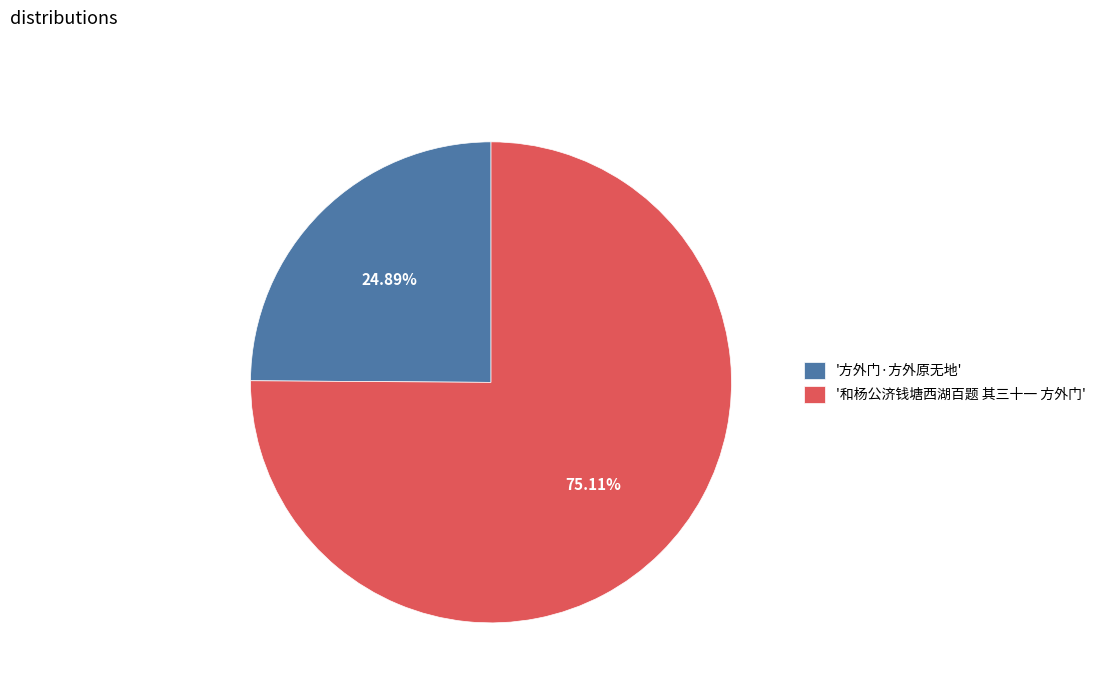

Count the number of slices in the pie.

2